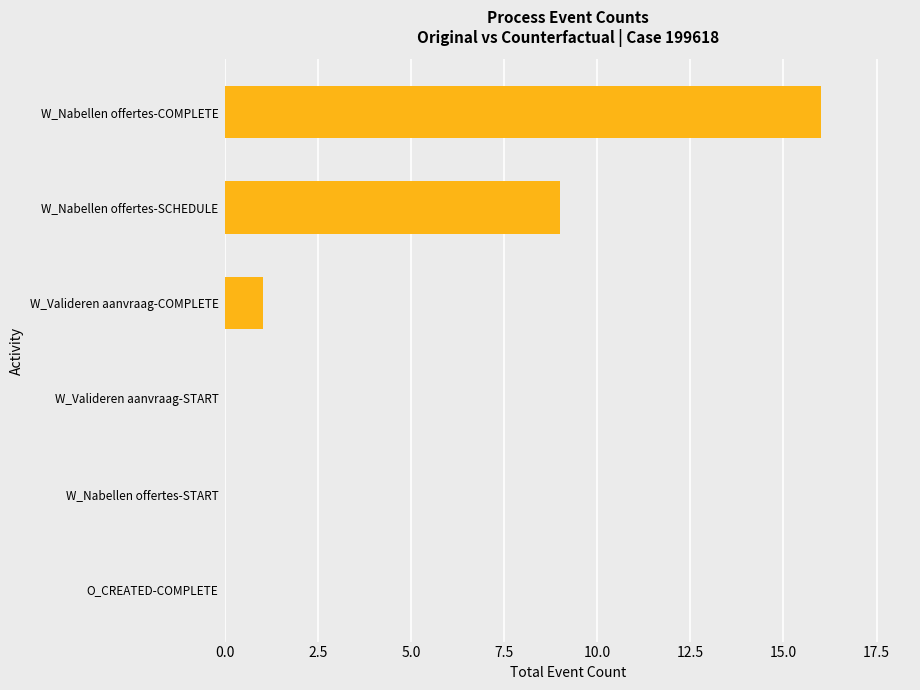

Are the bars horizontal?

Yes